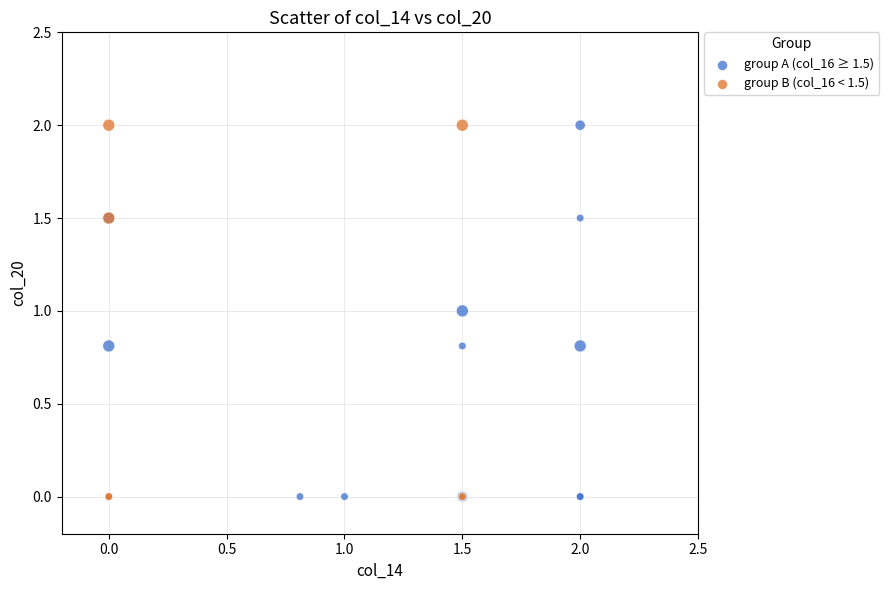

What are all the series names shown in the legend?

group A (col_16 ≥ 1.5), group B (col_16 < 1.5)